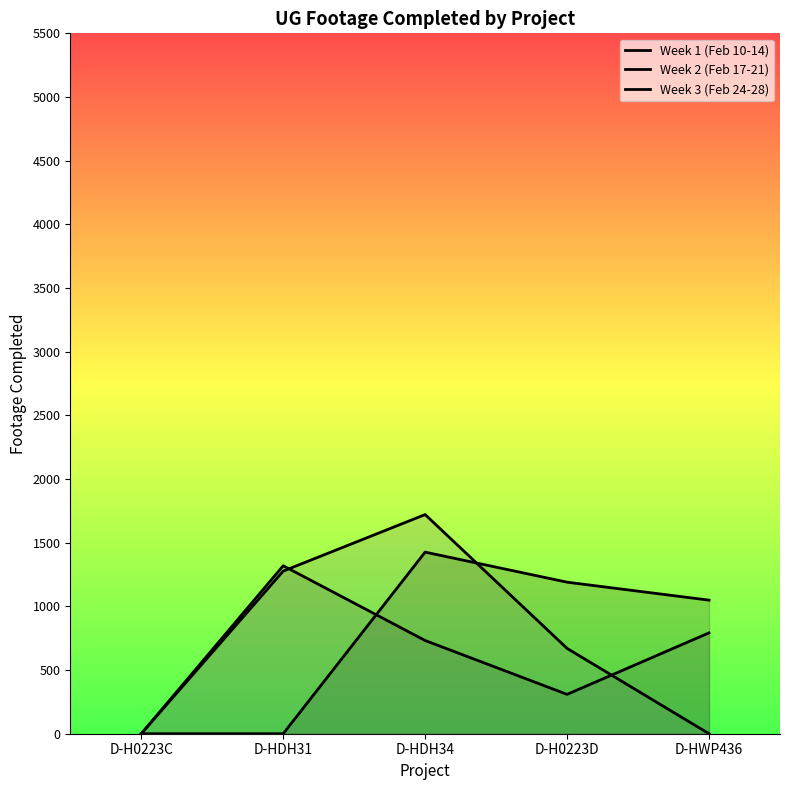

How many data points does each series have?

5